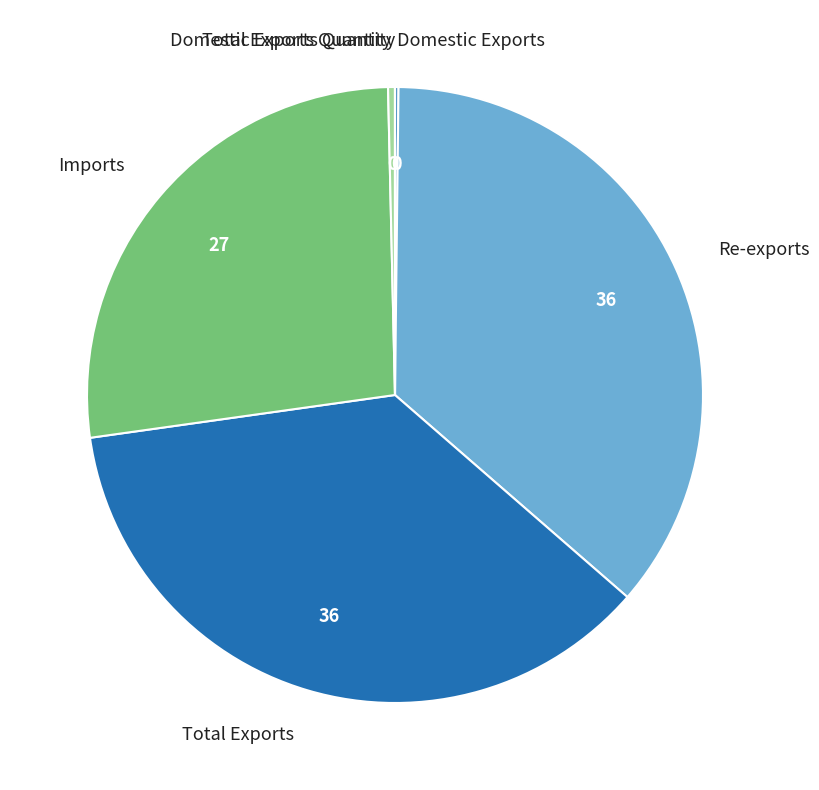

Does any single category account for the majority?

No